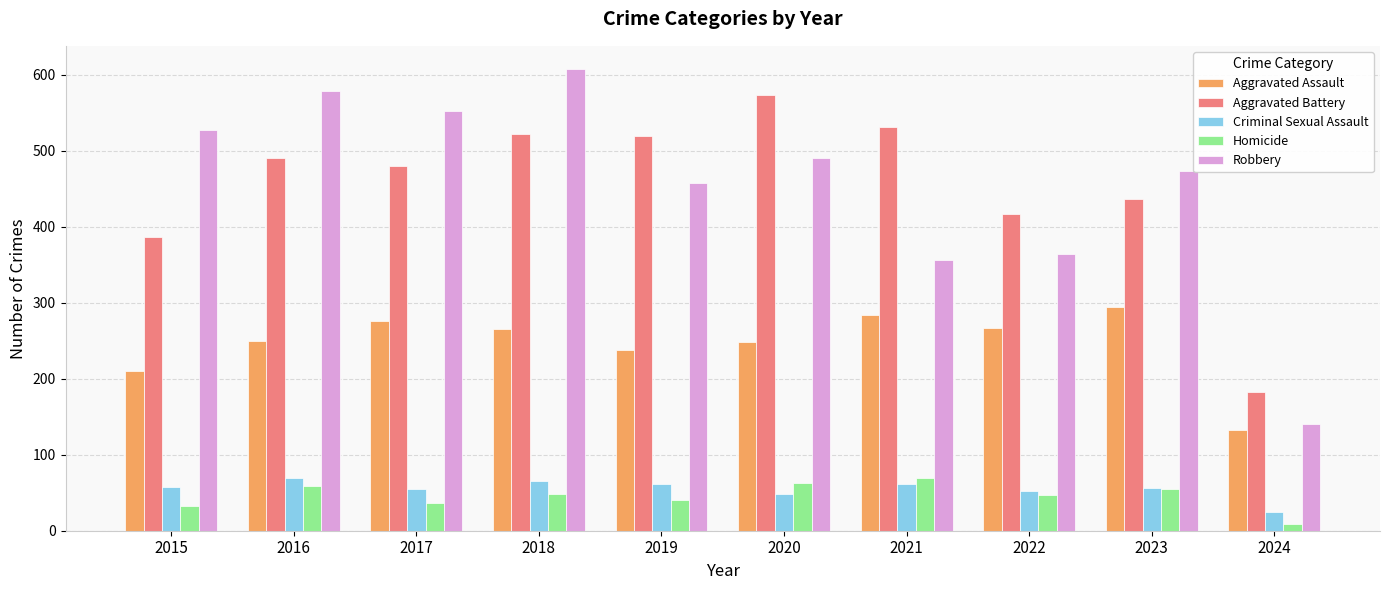

What is the sum of the Robbery values at 2021 and 2024?

497